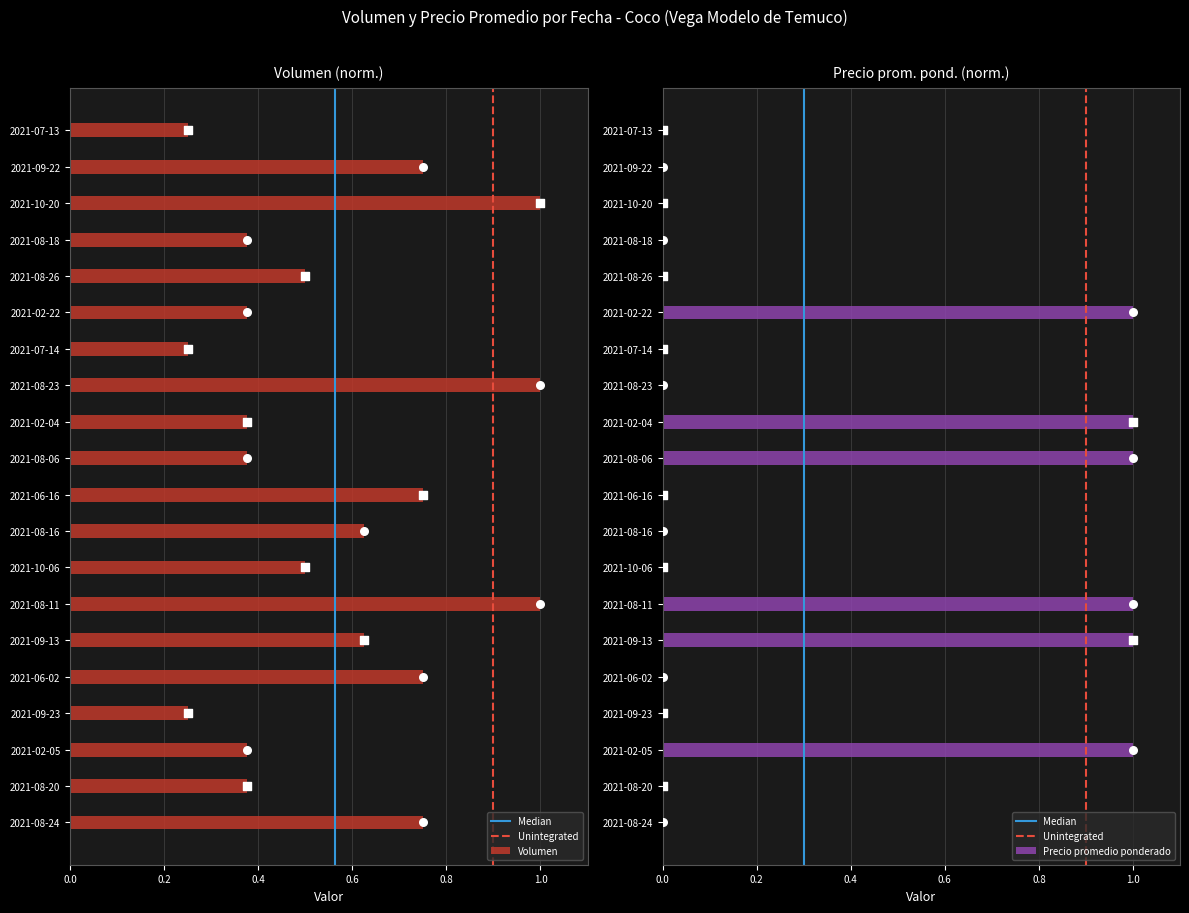

Which series reaches the maximum Y coordinate?

Volumen